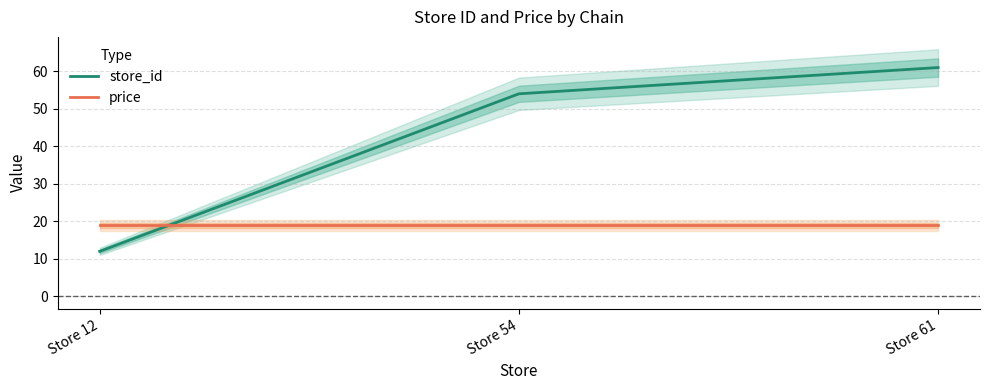

What is the total value across all series at Store 12?

30.9